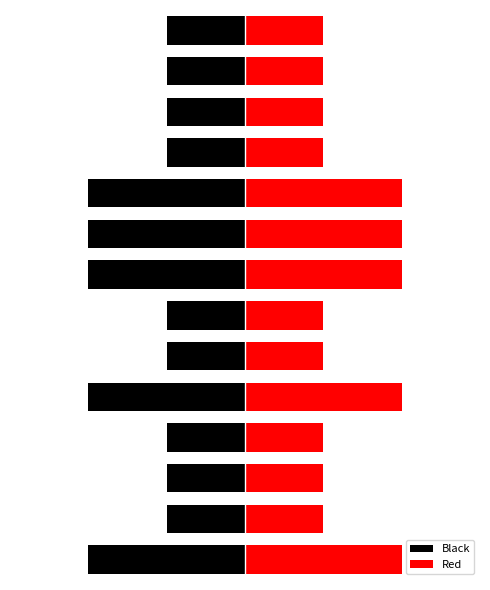

Reading left to right, what are all the values shown in this chart?

Black: 0=-2	1=-1	2=-1	3=-1	4=-2	5=-1	6=-1	7=-2	8=-2	9=-2	10=-1	11=-1	12=-1	13=-1
Red: 0=2	1=1	2=1	3=1	4=2	5=1	6=1	7=2	8=2	9=2	10=1	11=1	12=1	13=1